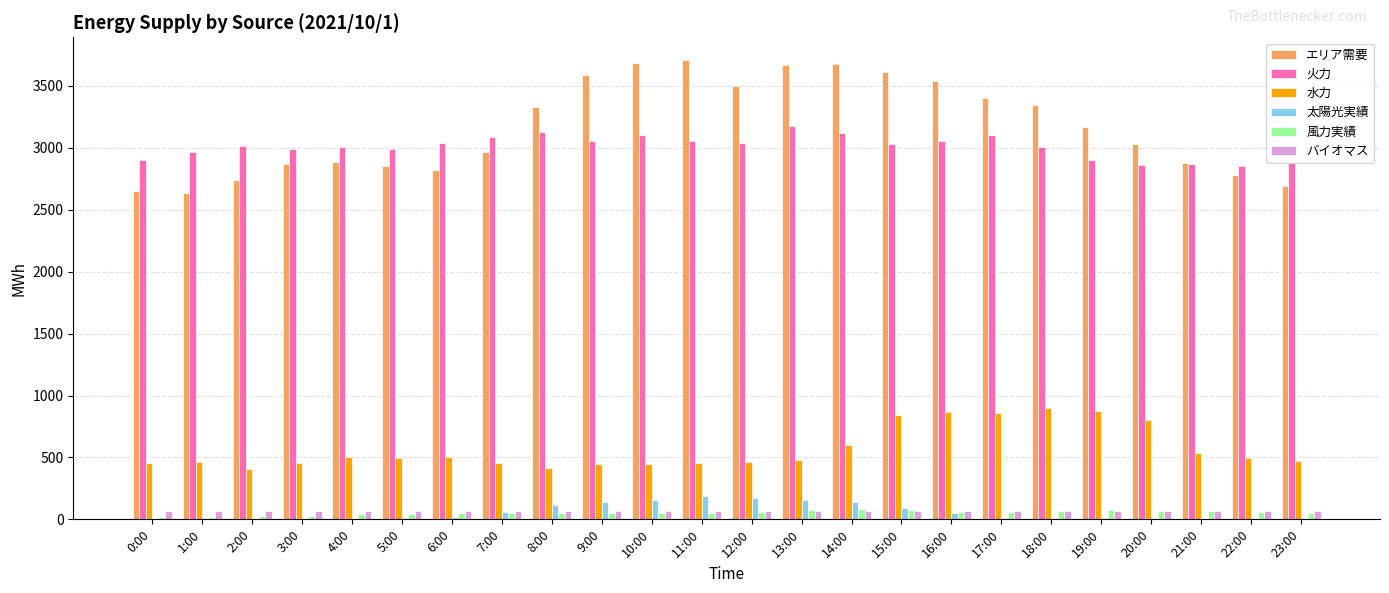

What is the sum of all エリア需要 values?

76038